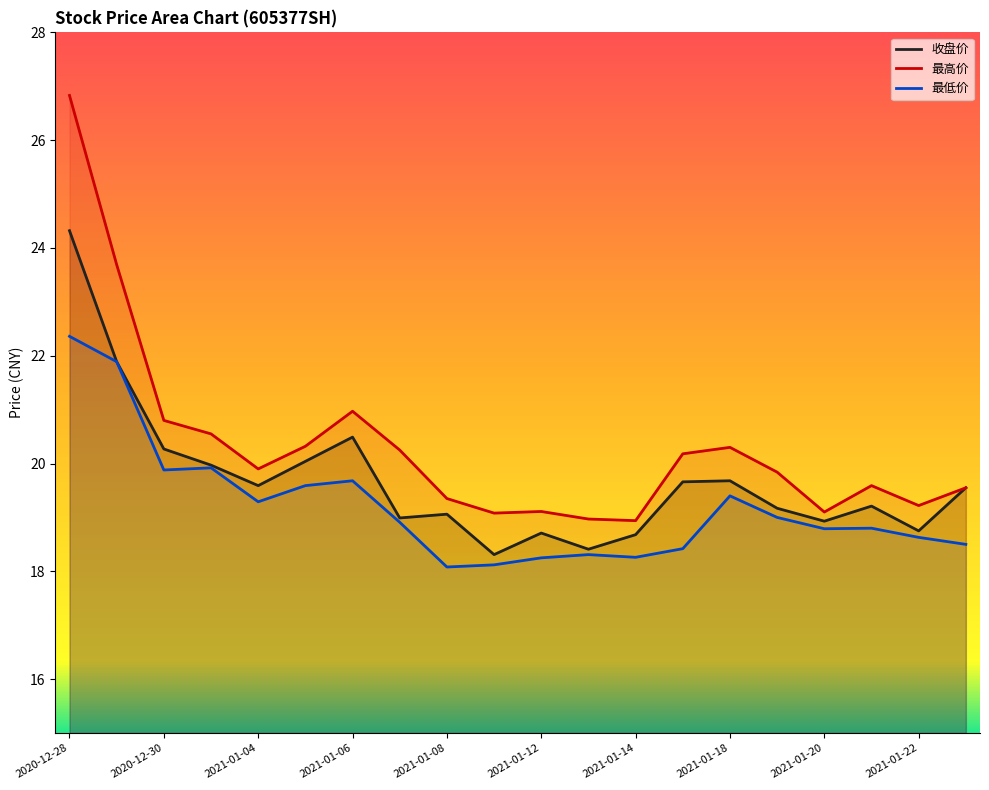

True or false: 最低价 has more than 1 interior local peaks.

True